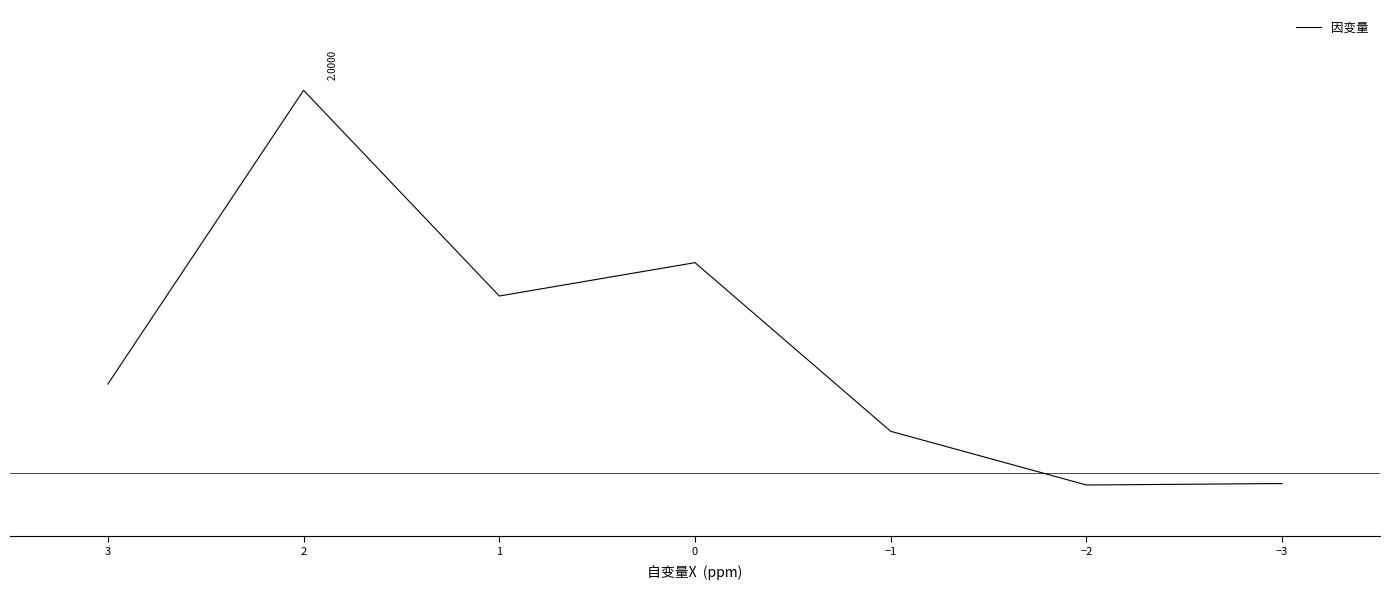

The value at −1 is 0.2. True or false?

True